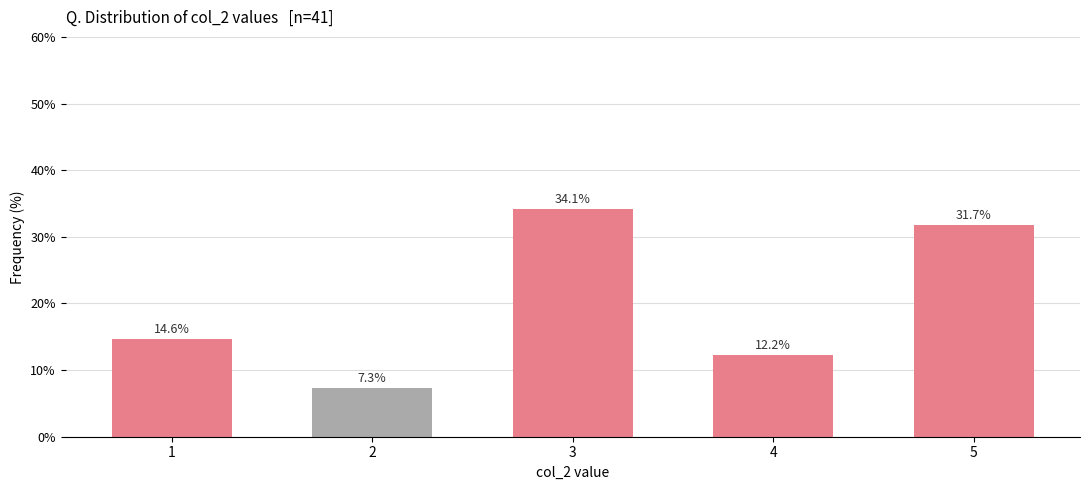

How many values are between 0 and 1?

5